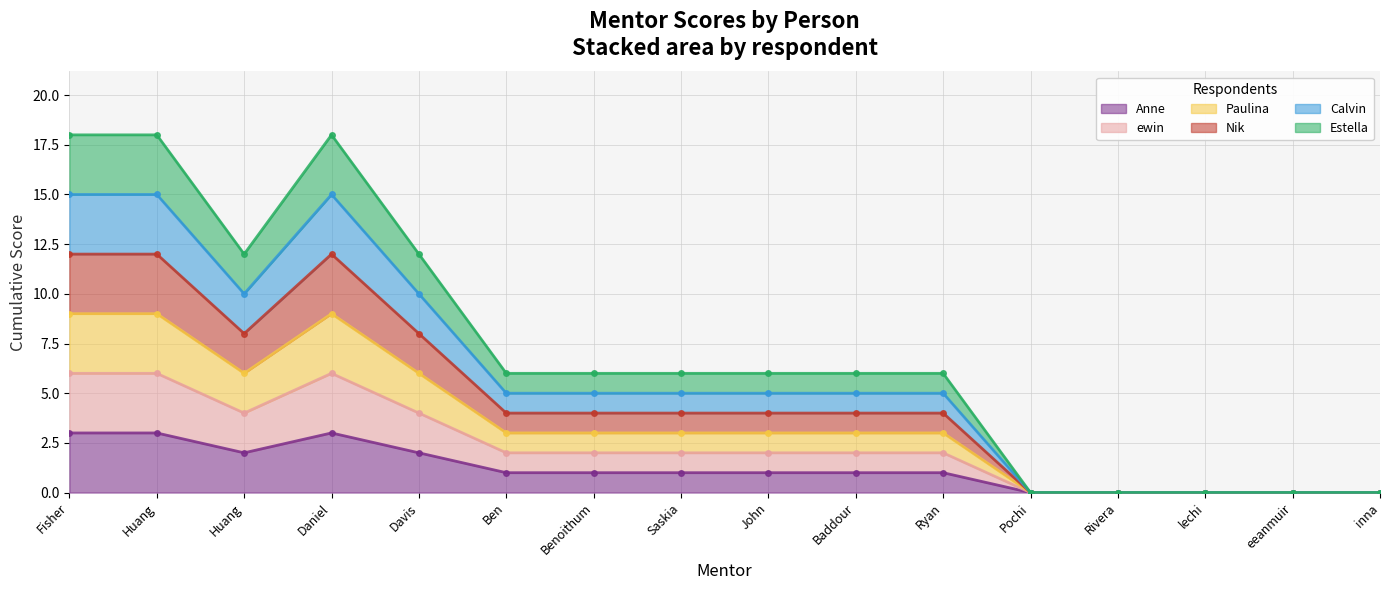

True or false: ewin and Calvin intersect in this chart.

False